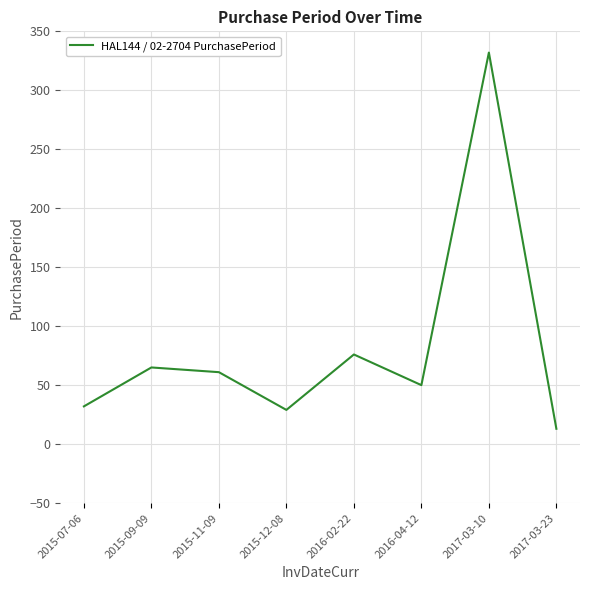

What is the difference between the second highest and minimum values?

63